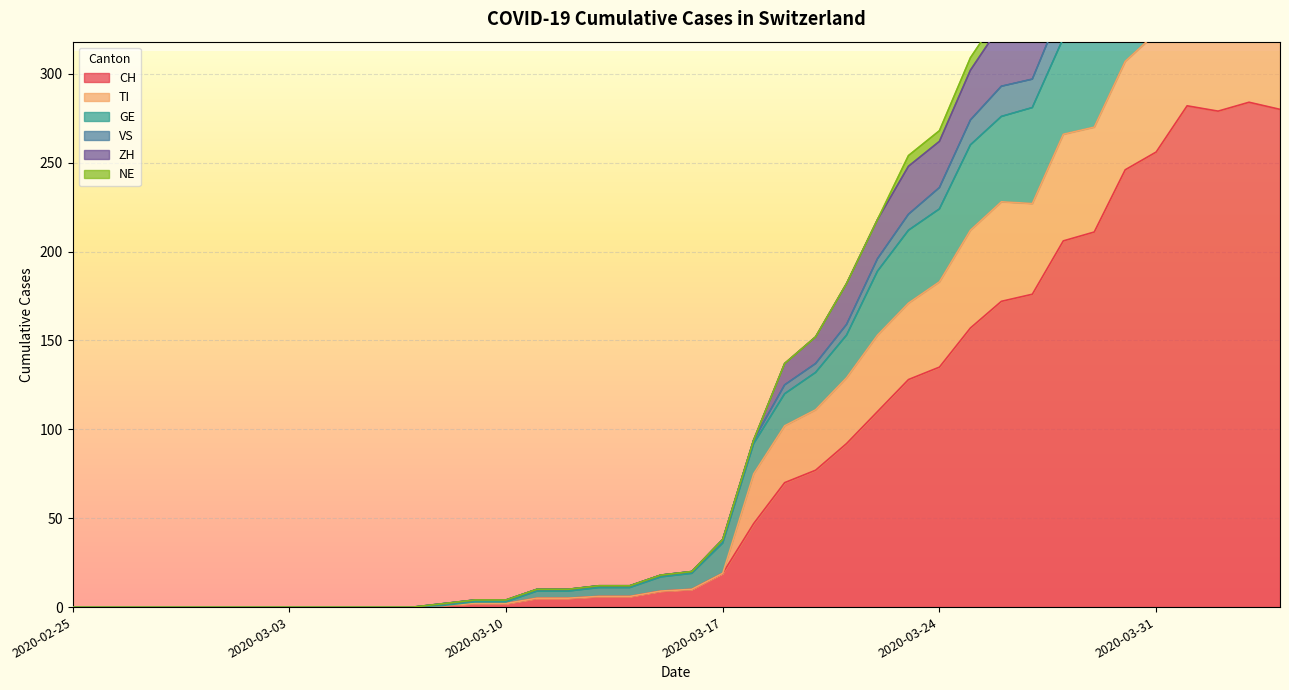

True or false: CH and ZH intersect in this chart.

False